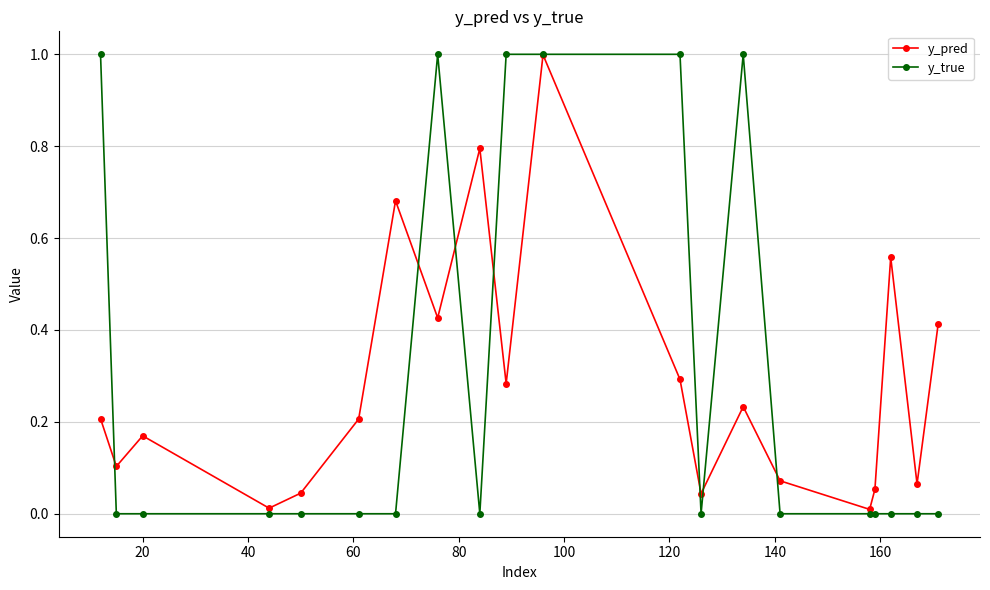

How many interior local peaks does the y_pred series have?

6